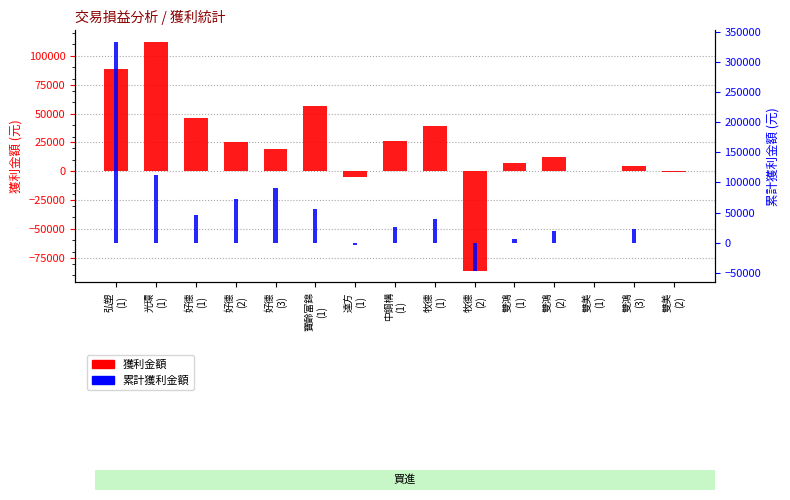

Are the bars grouped side by side (vs. stacked)?

Yes